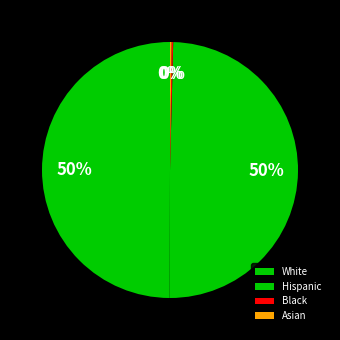

To the nearest percent, what percentage of the pie is White?

50%